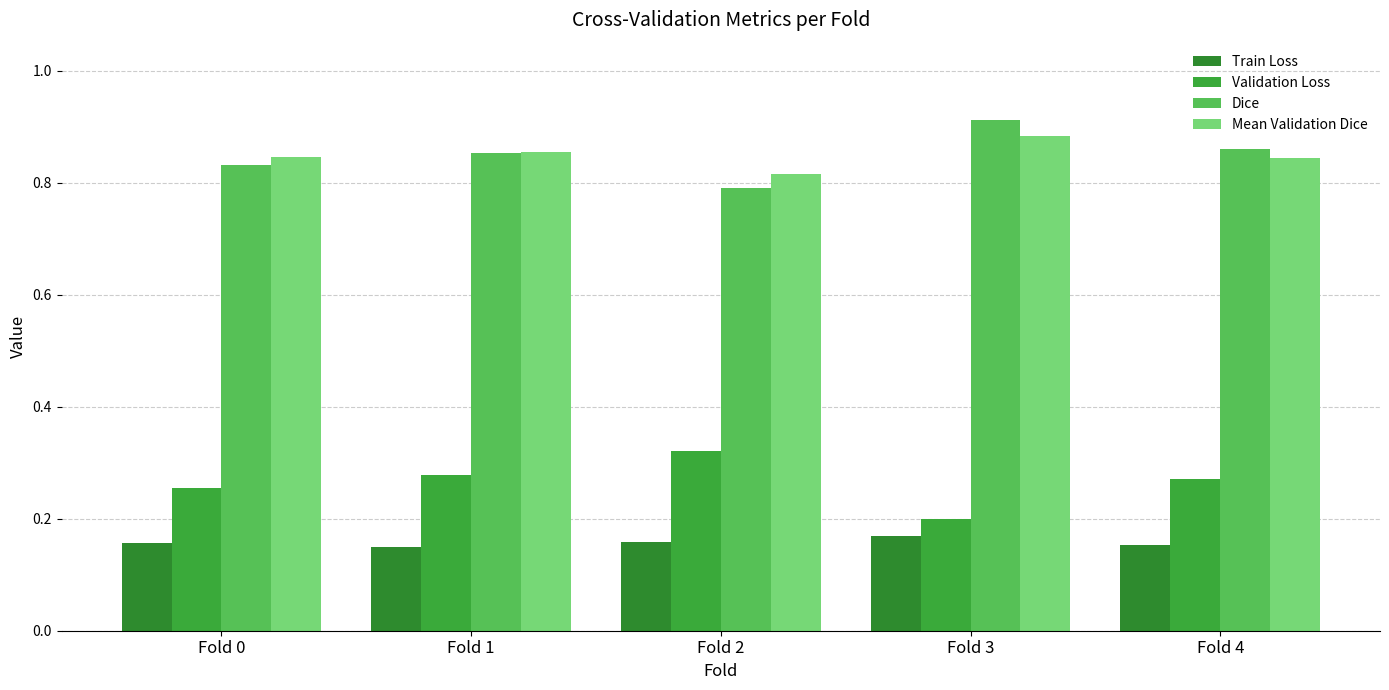

How many groups of bars are there?

5